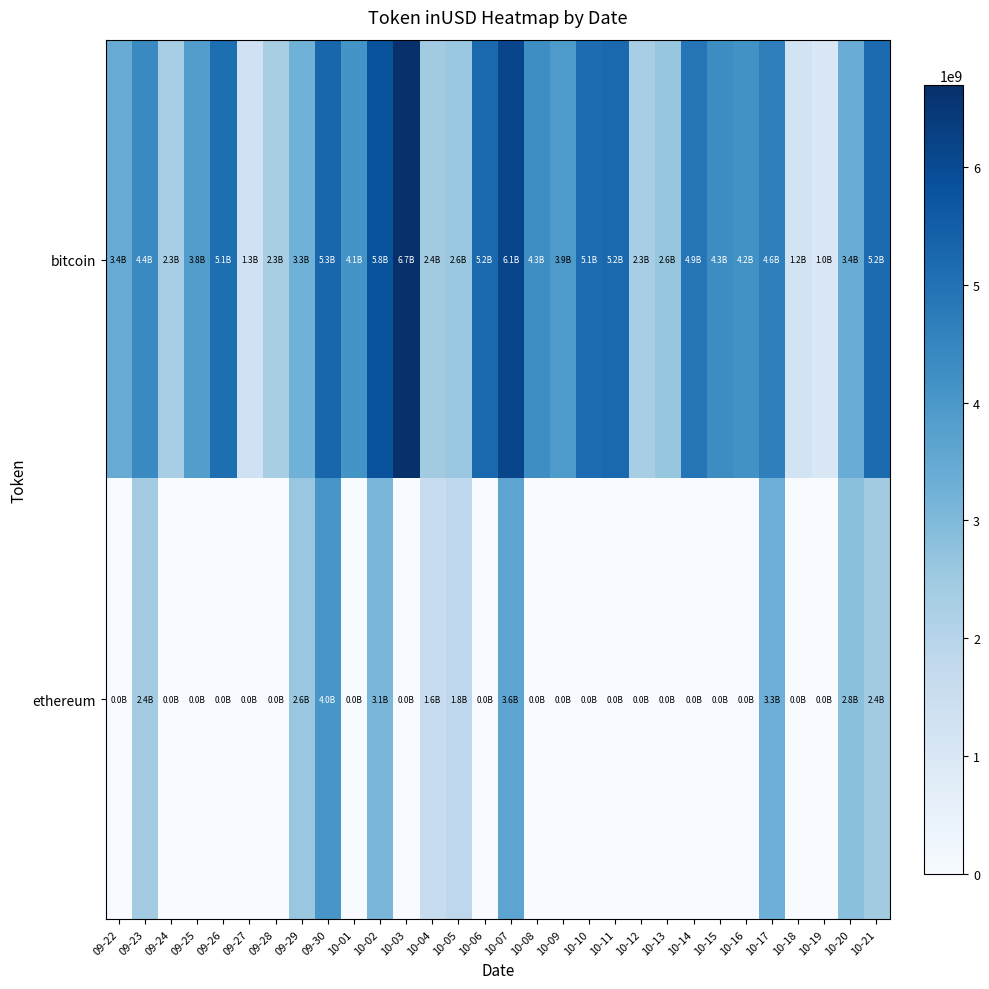

Rank the series by their average value, from lowest to highest.

ethereum, bitcoin